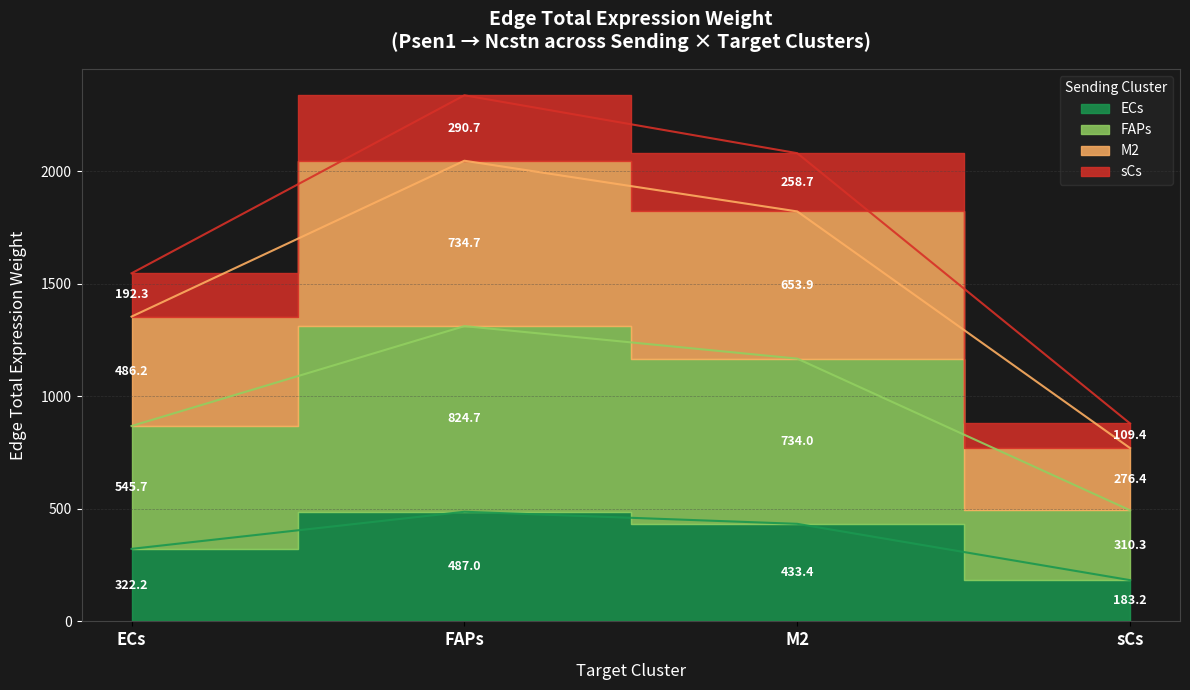

Which series changed the most between ECs and M2?

sCs